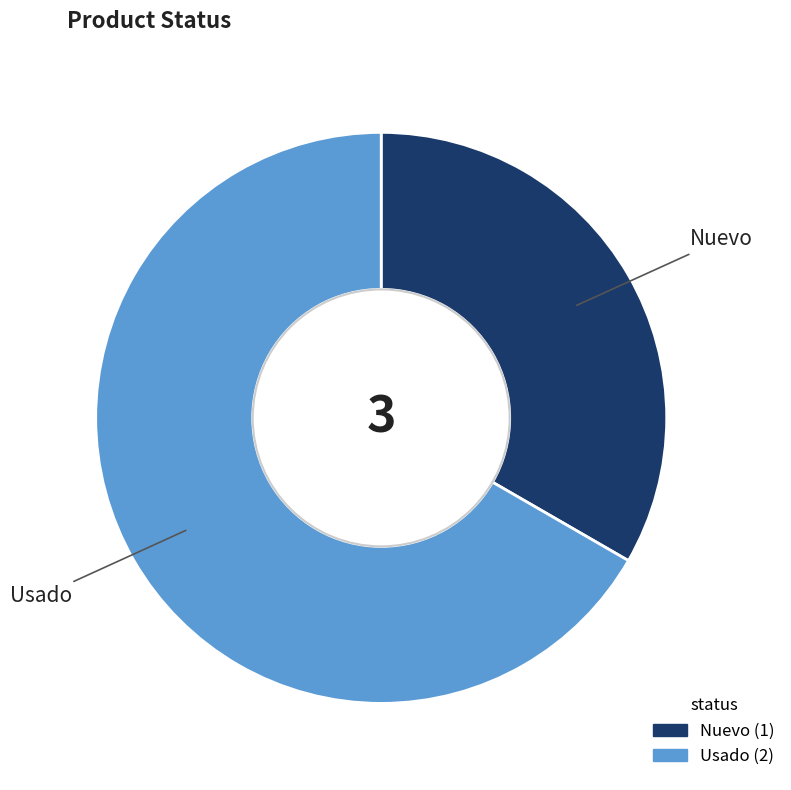

How many segments does this pie chart have?

2